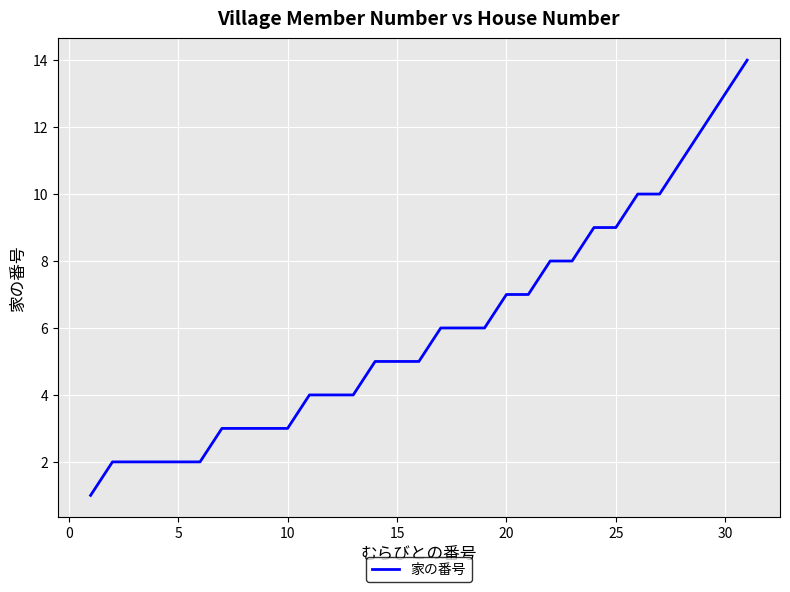

The value at 5 is 3. True or false?

False